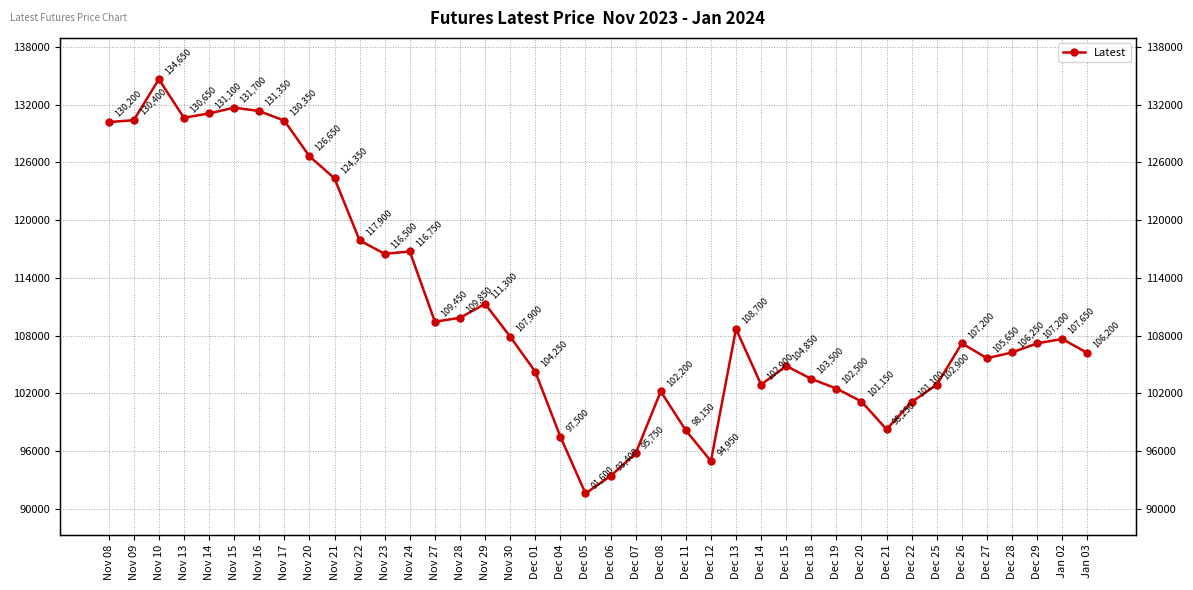

Is it true that the value at Dec 27 is 105650?

True